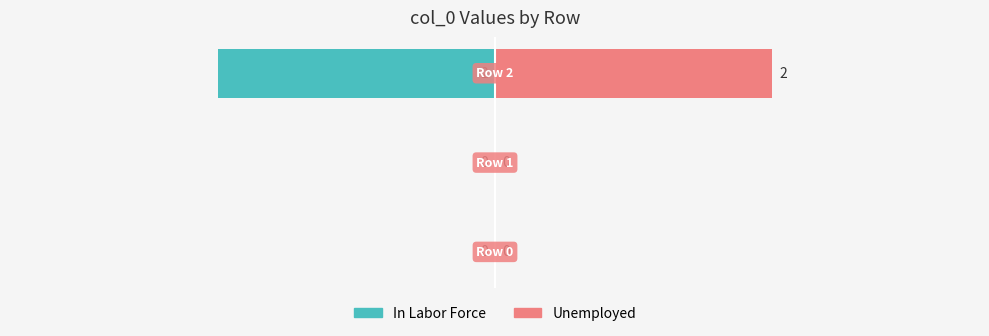

Which series has the largest total across all categories?

Unemployed